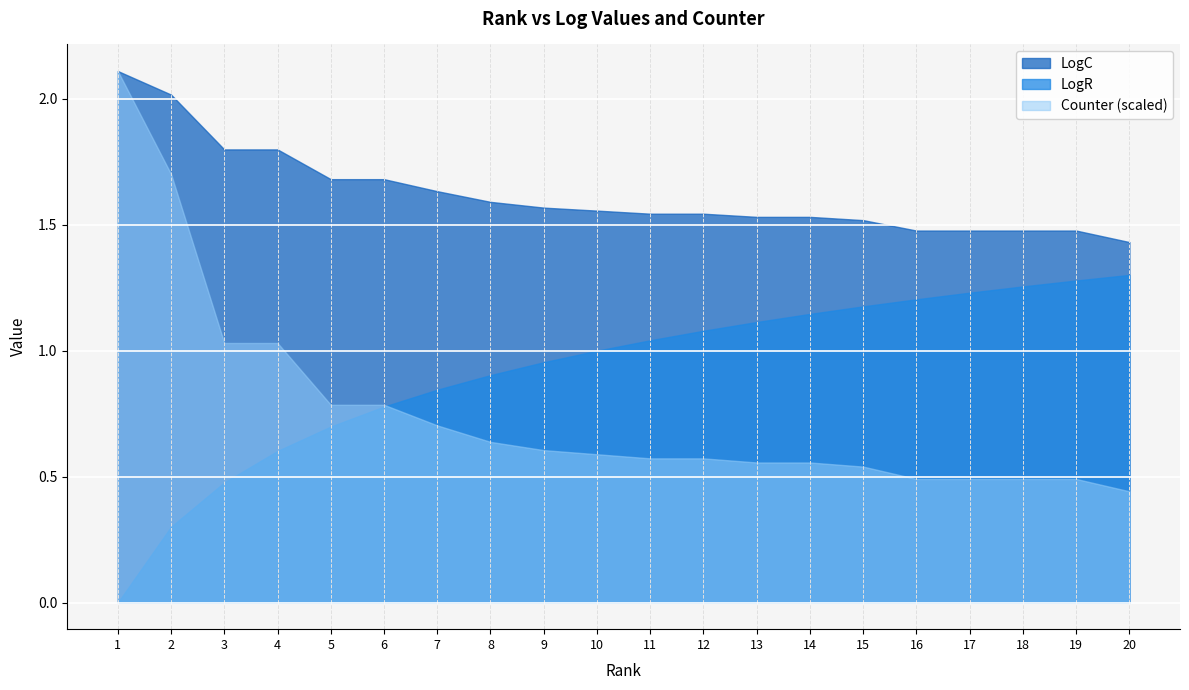

List the series in order of their peak value, highest first.

Counter, LogC, LogR